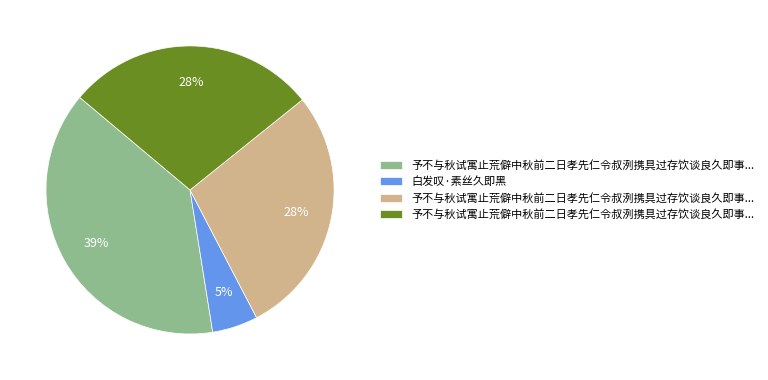

Is there a majority slice in this chart?

No